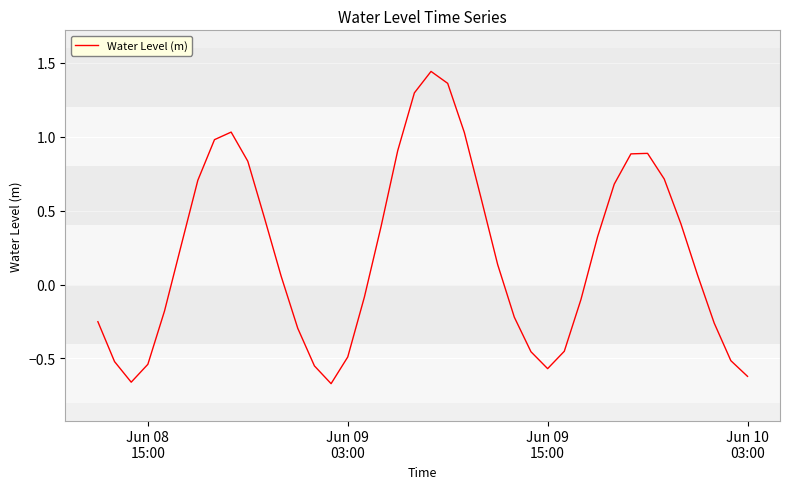

What is the difference between the maximum and minimum values?

2.1